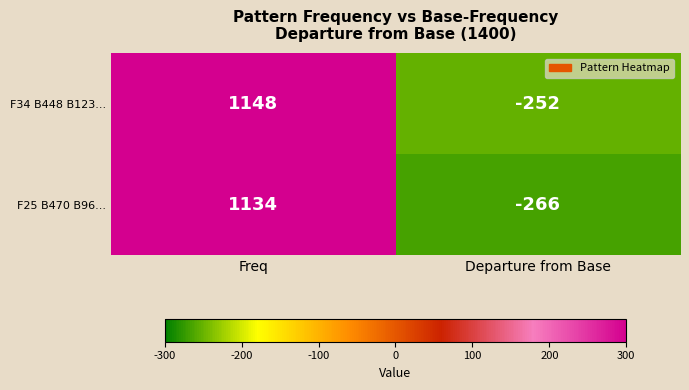

What is the minimum value for F25 B470 B96...?

-266